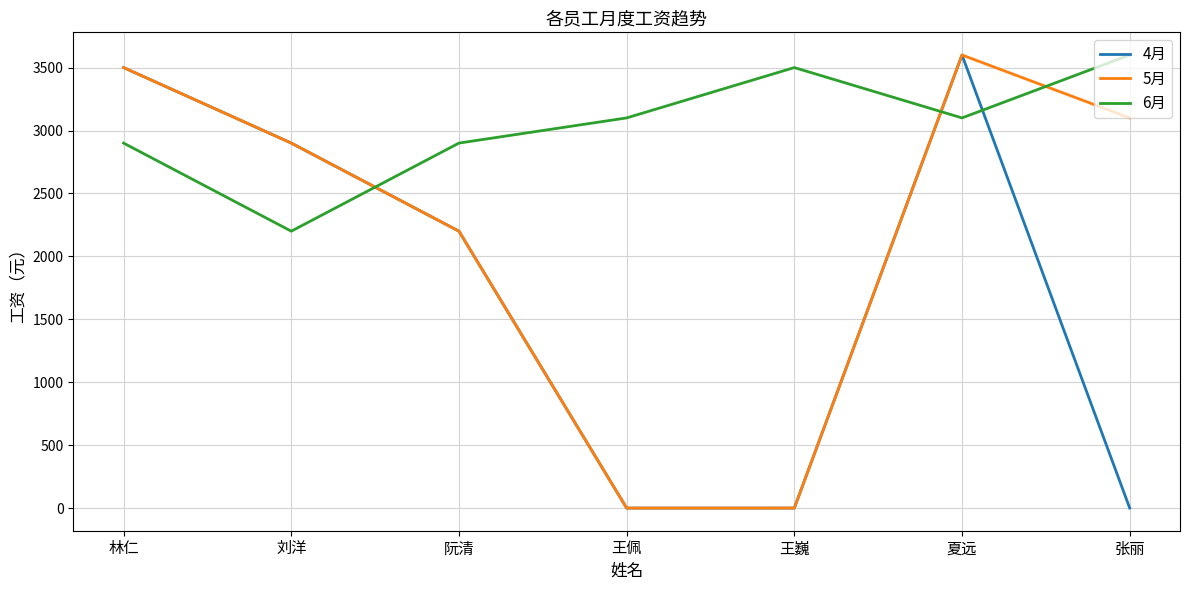

Between which two adjacent categories do 6月 and 4月 first intersect?

刘洋 and 阮清